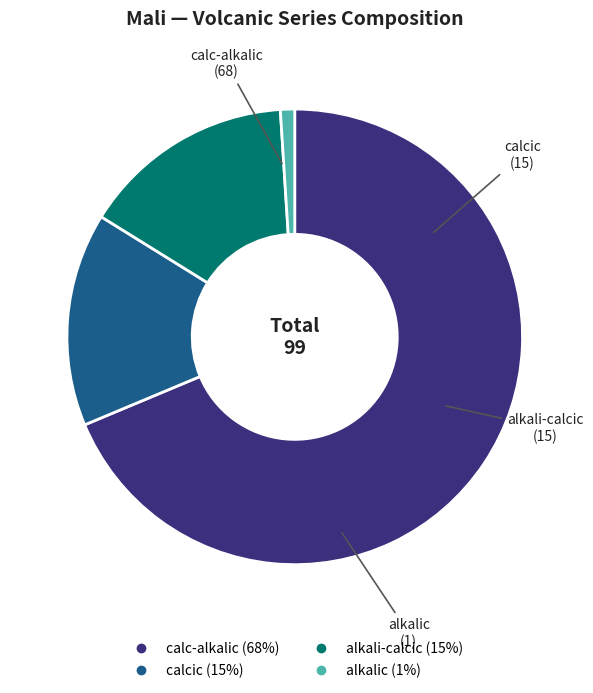

Approximately how many times larger is the value at calcic compared to alkali-calcic?

1.0